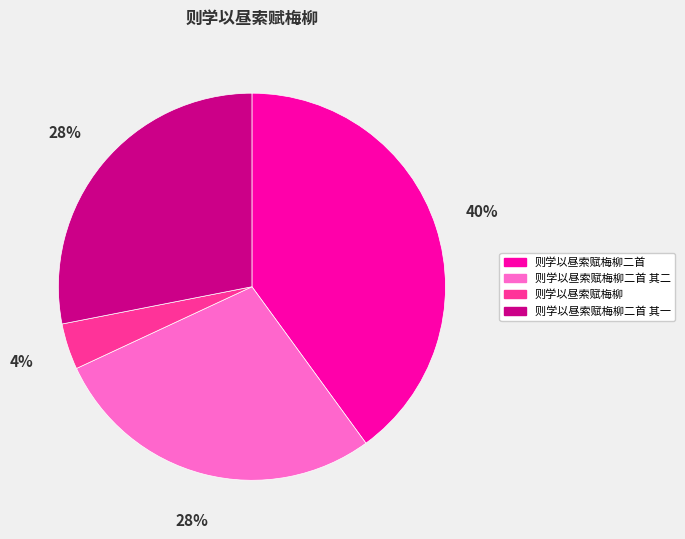

Which category has the smallest portion of the pie?

则学以昼索赋梅柳